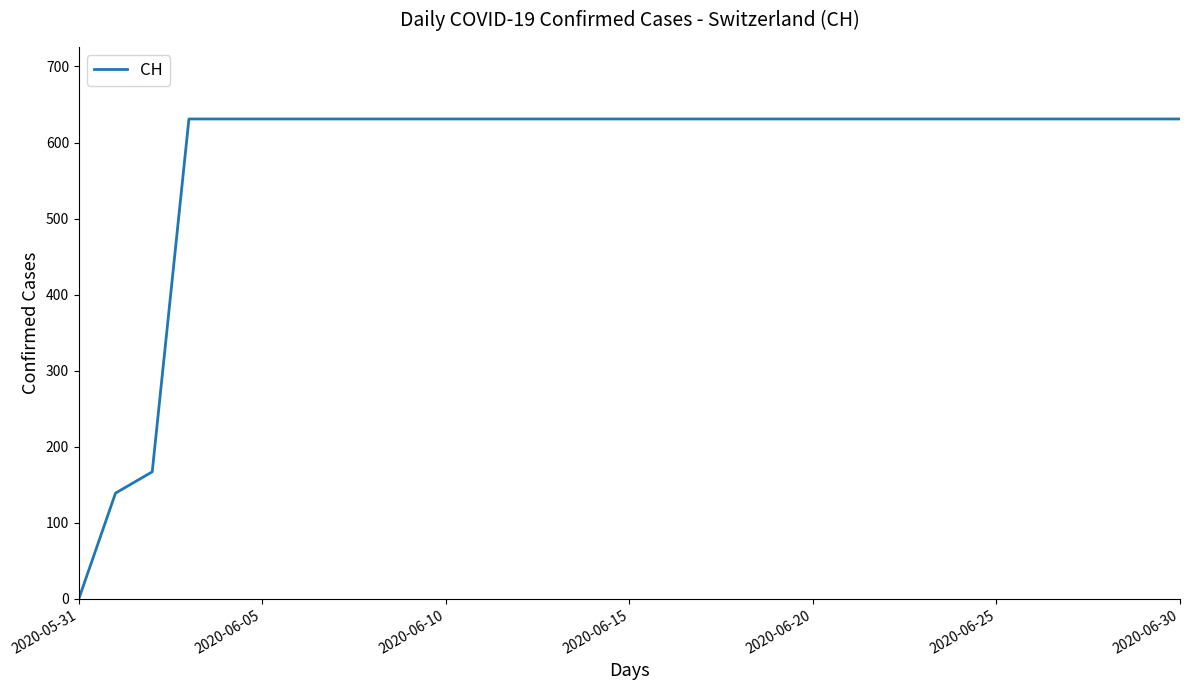

What is the difference between the maximum and minimum values?

631